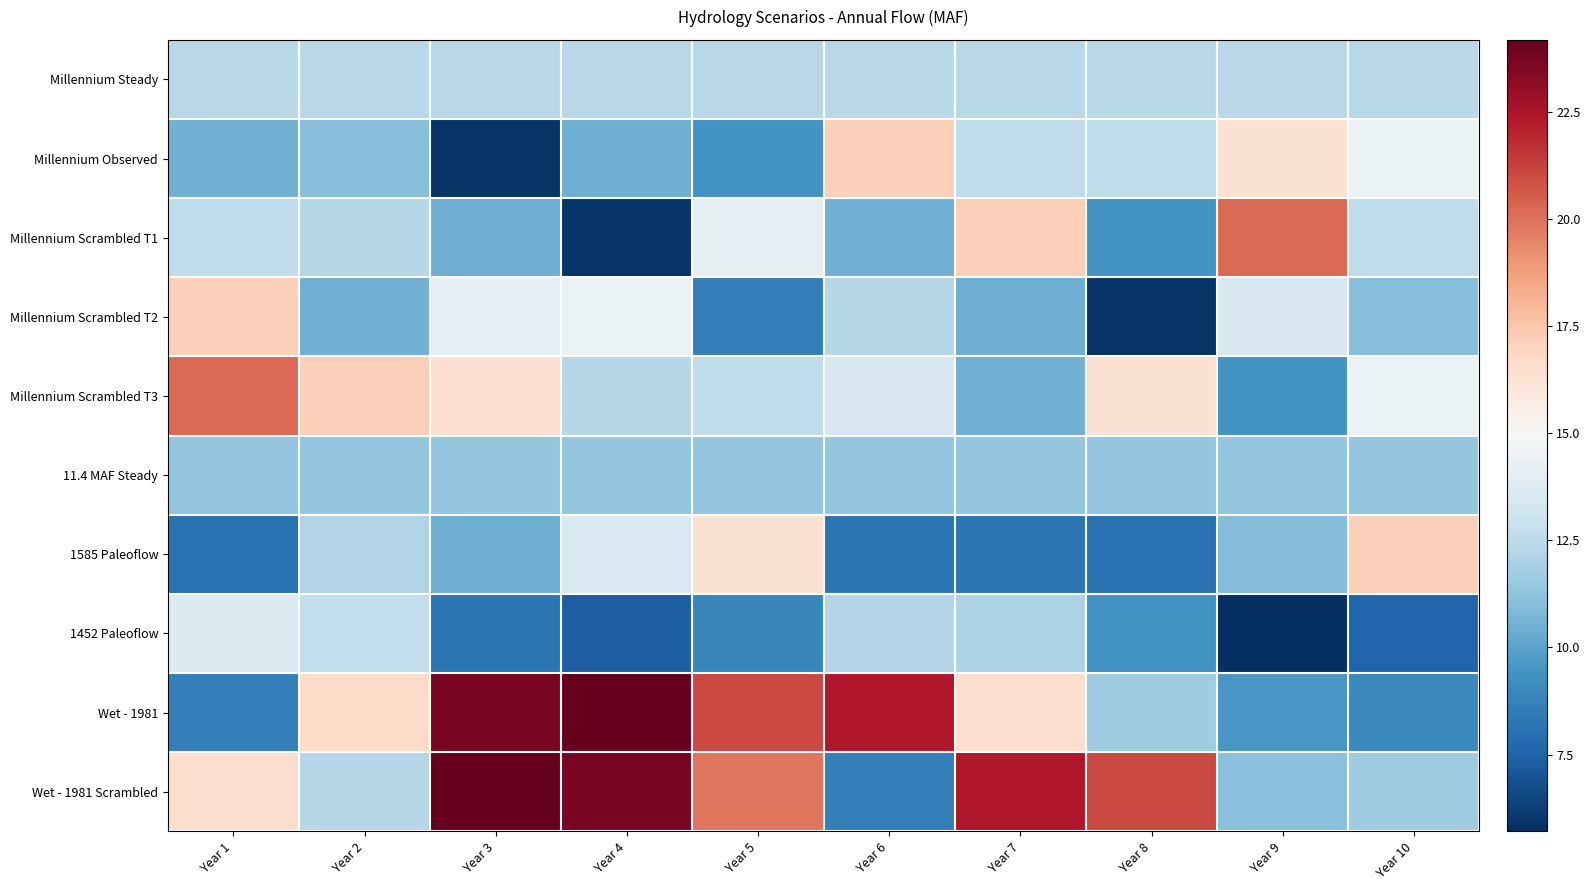

At which category is the sum across all series the highest?

Year 3